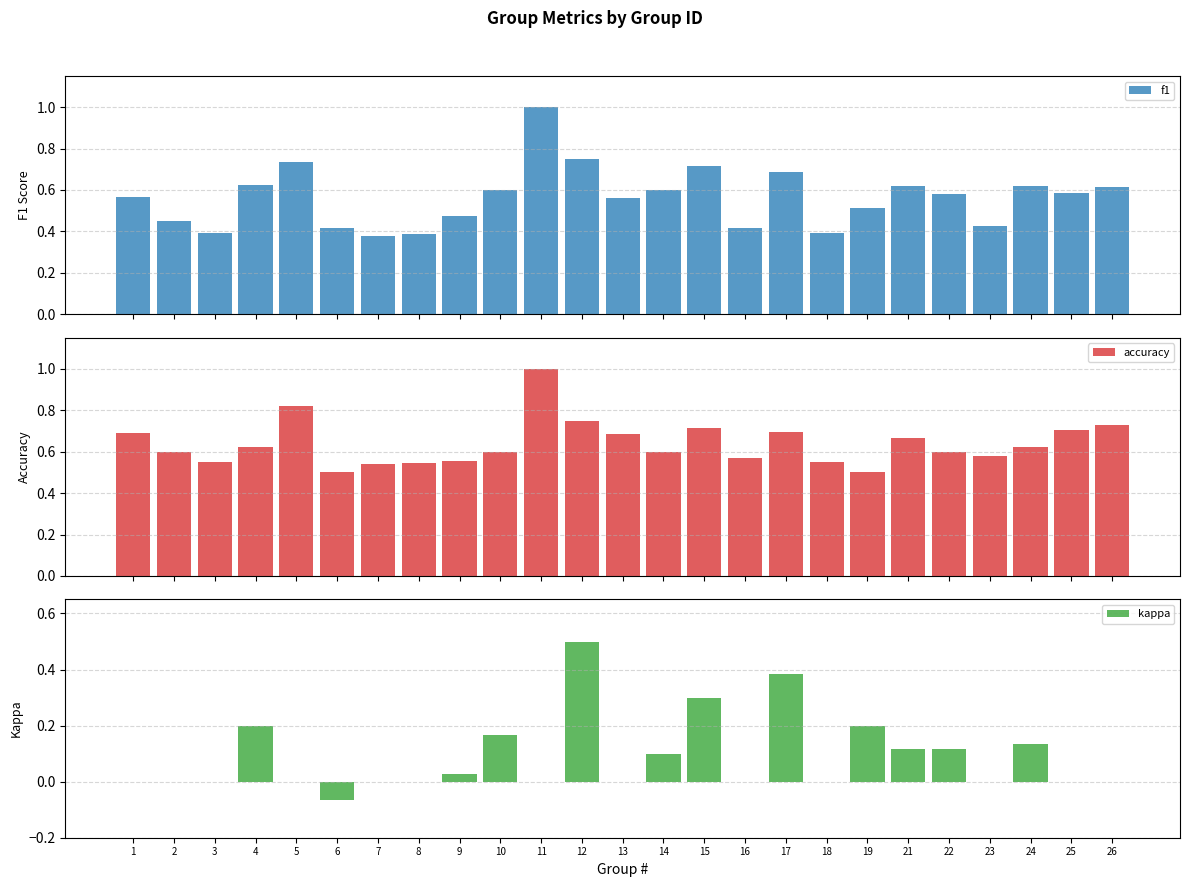

What is the spread (max minus min) of values at 25?

0.7